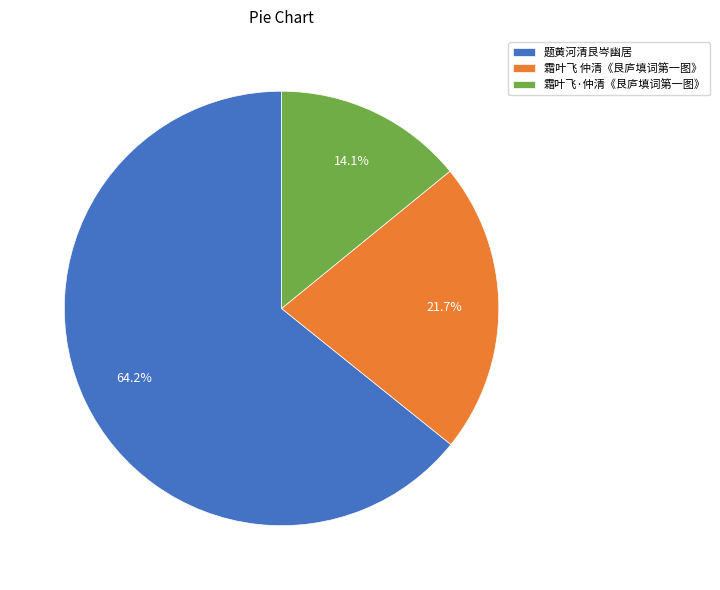

What is the smallest slice in the pie chart?

霜叶飞·仲清《艮庐填词第一图》